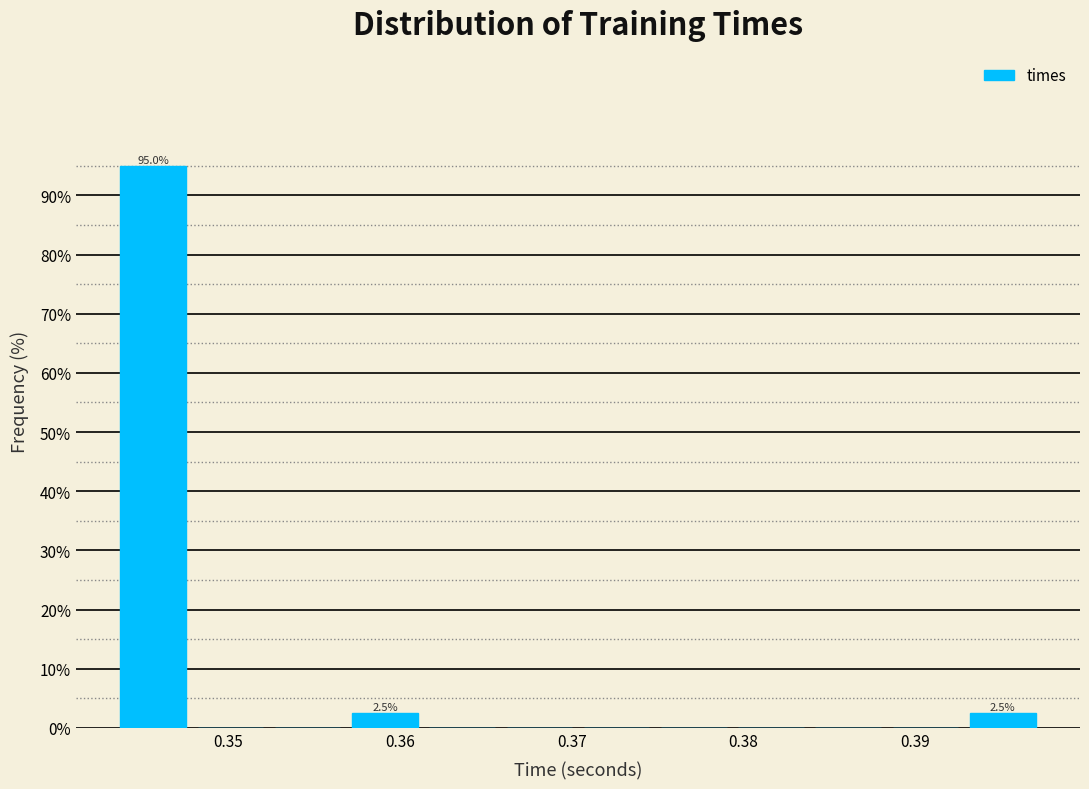

Over which range of the x-axis is the bar tallest?

0.343 to 0.348